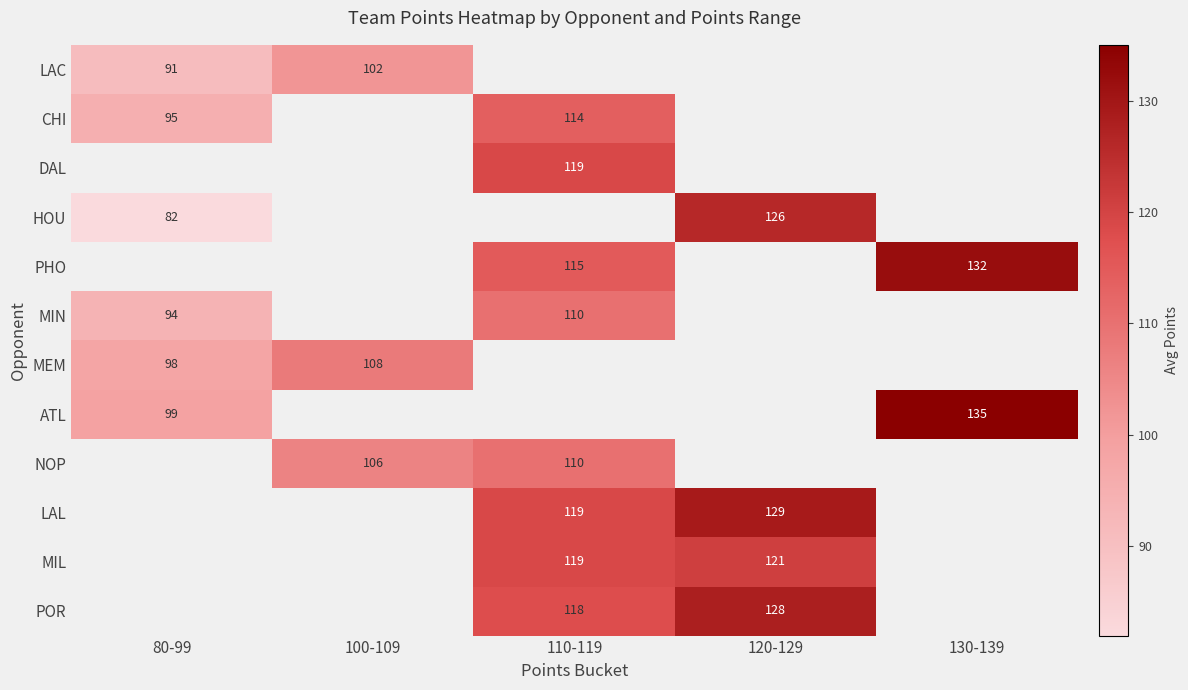

Between 100-109 and 110-119, which is larger?

110-119